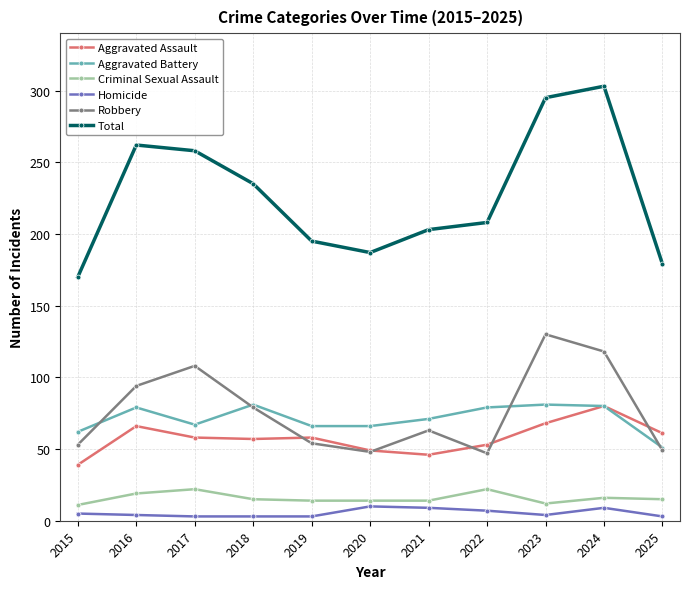

True or false: Criminal Sexual Assault and Homicide cross at least once.

False